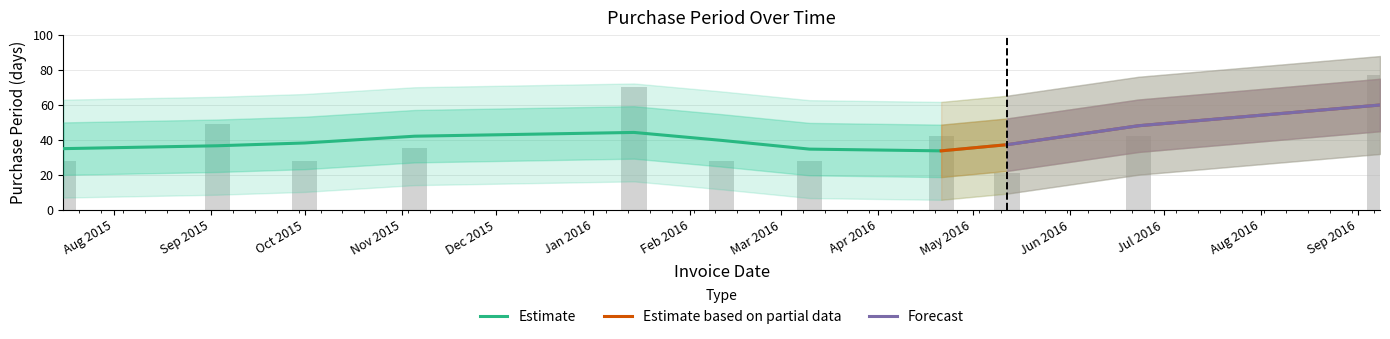

How many values are between 28 and 49?

8